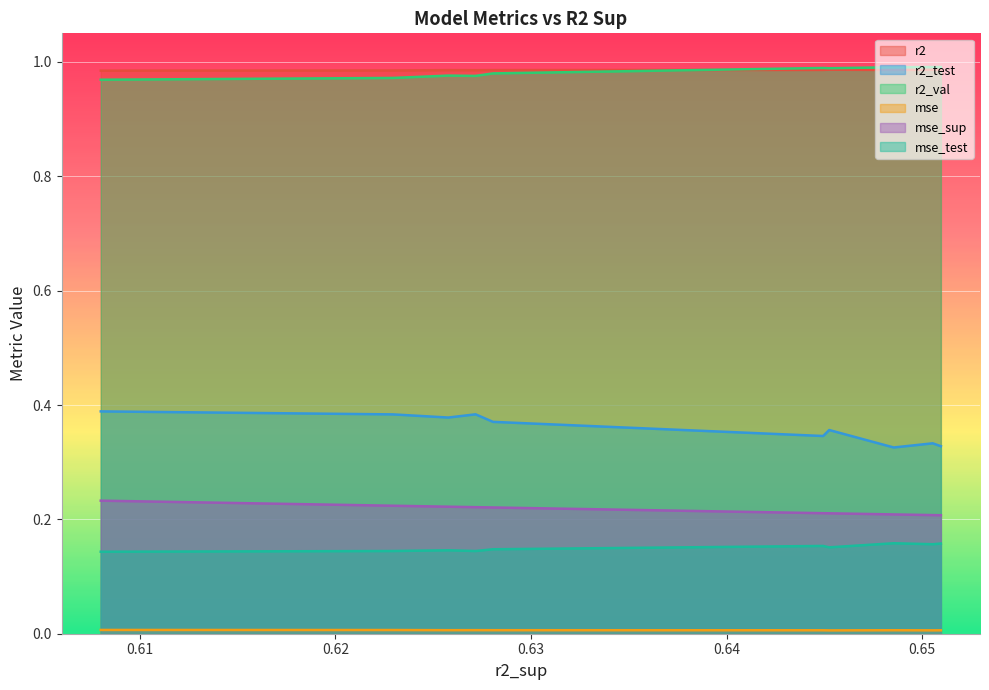

True or false: mse_sup and mse cross at least once.

False